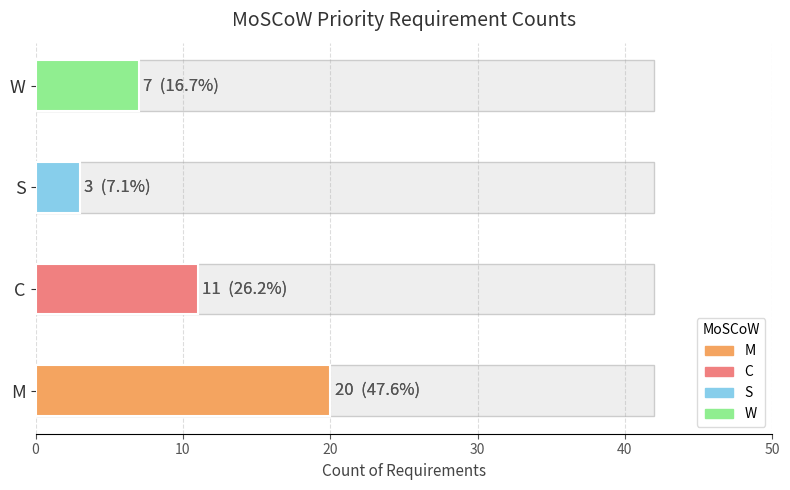

How many bars are there in total?

4